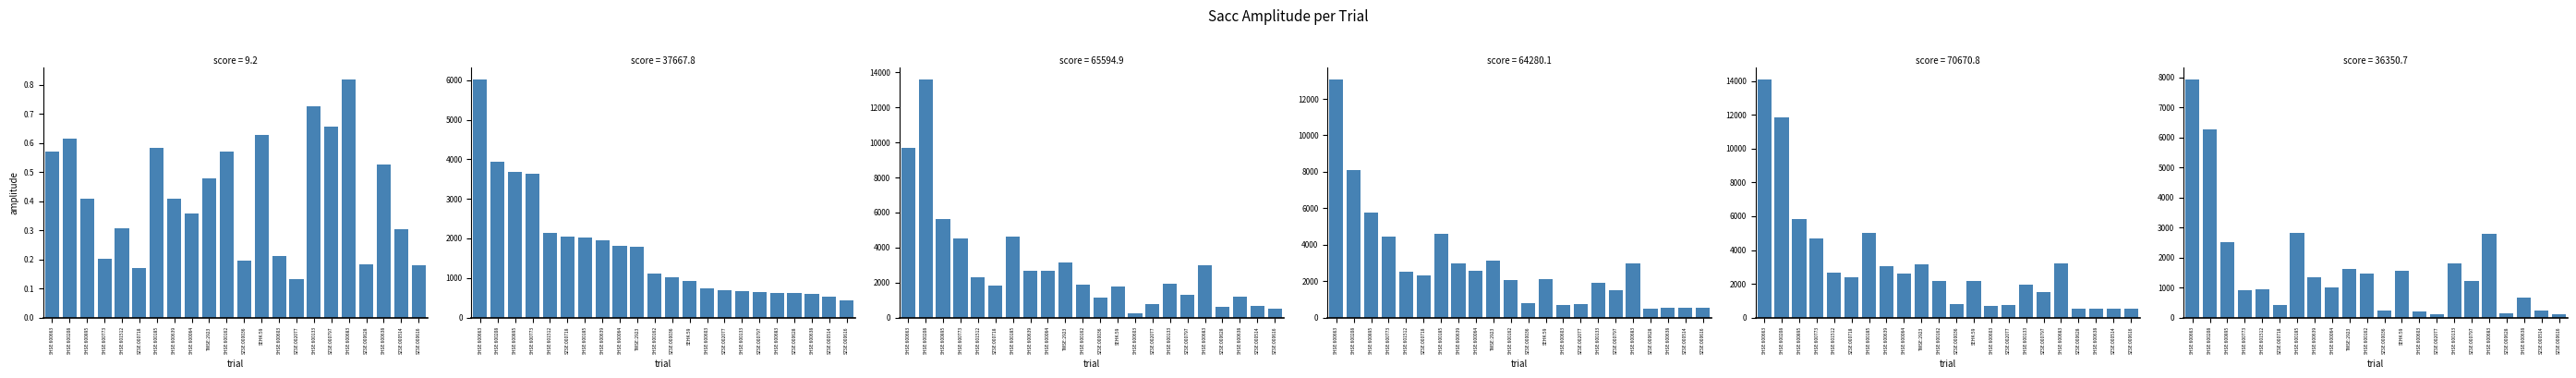

The actual_enterprise_value series shows 810.7 at SZSE:000628. True or false?

False